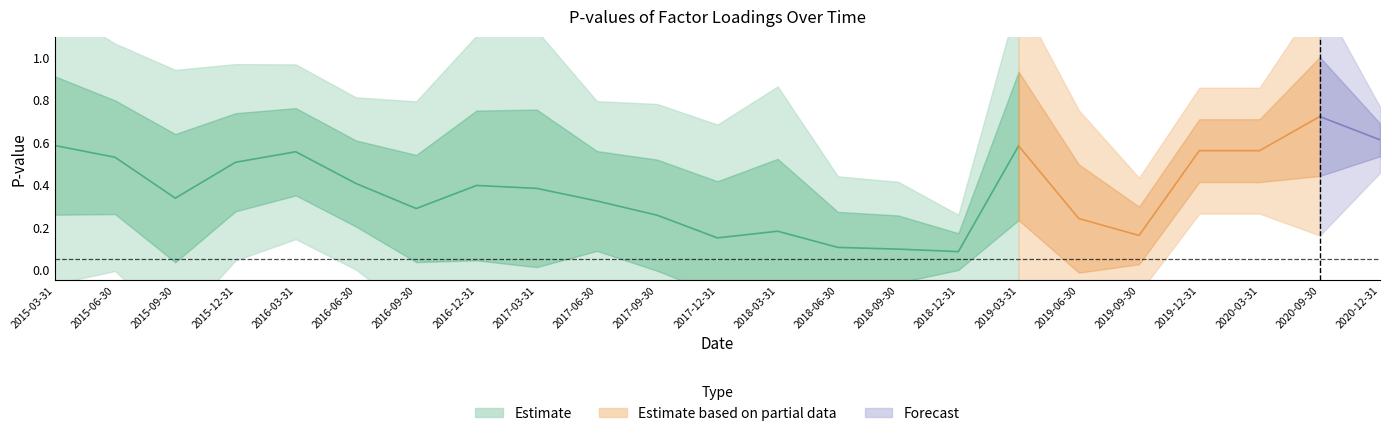

True or false: pvalue_WML has more than 2 interior local peaks.

True